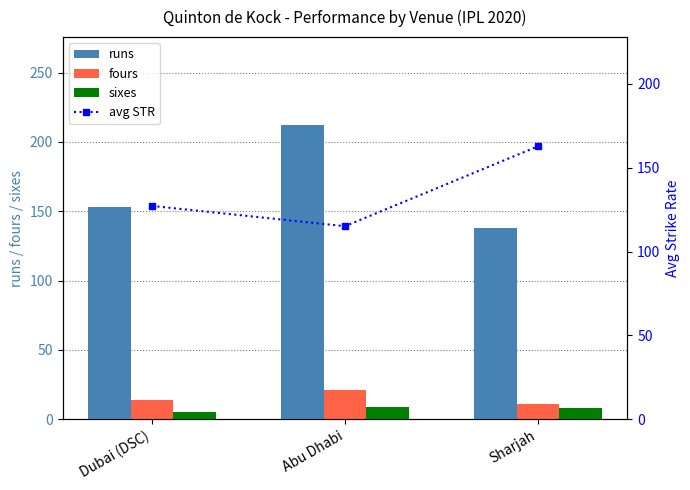

Reading left to right, what are all the values shown in this chart?

runs: 153.0	212.0	138.0
fours: 14.0	21.0	11.0
sixes: 5.0	9.0	8.0
avg STR: 127.2	115.1	162.8